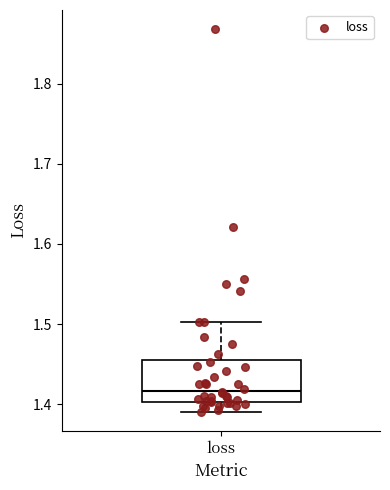

Transcribe this box plot: give where the median line is, the range the box spans, and where the two whiskers end, as read against the y-axis. The values are not printed on the chart, so give them approximately, as read against the axis.

median 1.42, box 1.40 to 1.46, whiskers 1.39 to 1.50